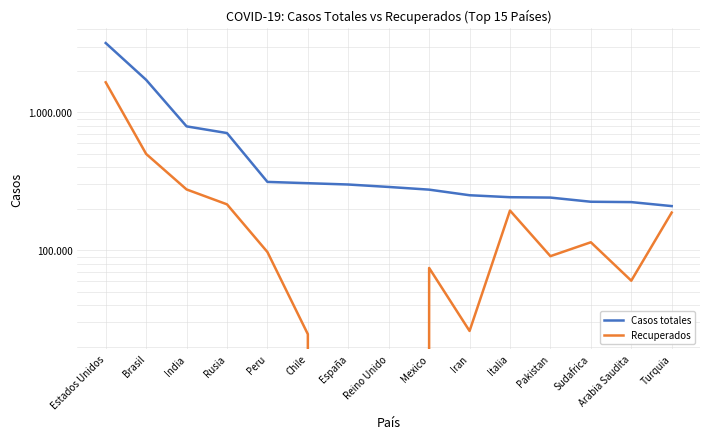

What is the maximum value for Recuperados?

1650740